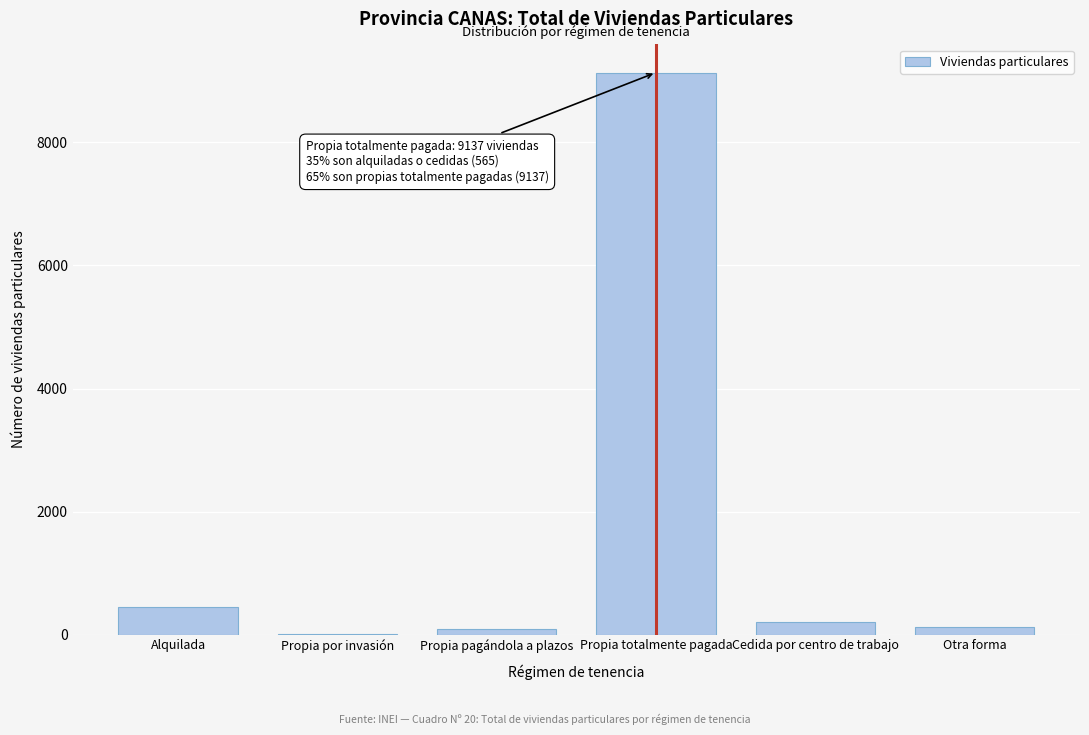

True or false: the data shows 3418 at Propia totalmente pagada.

False